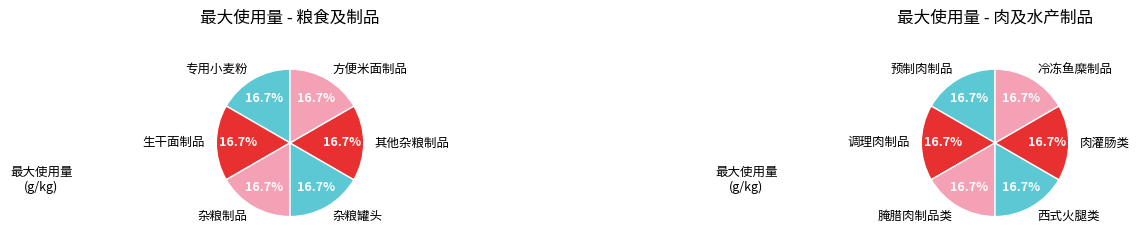

To the nearest percent, what is the combined percentage of 0 and 5?

33%